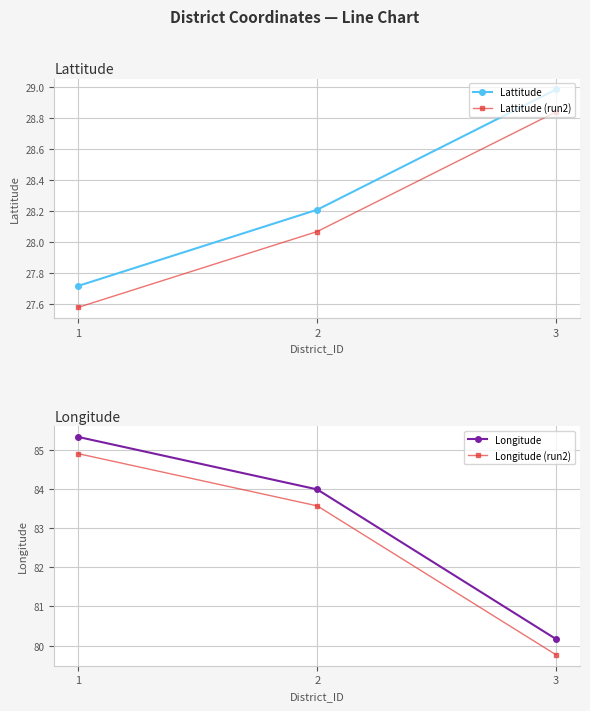

At 2, list the series in order from smallest to largest.

Lattitude (run2), Lattitude, Longitude (run2), Longitude